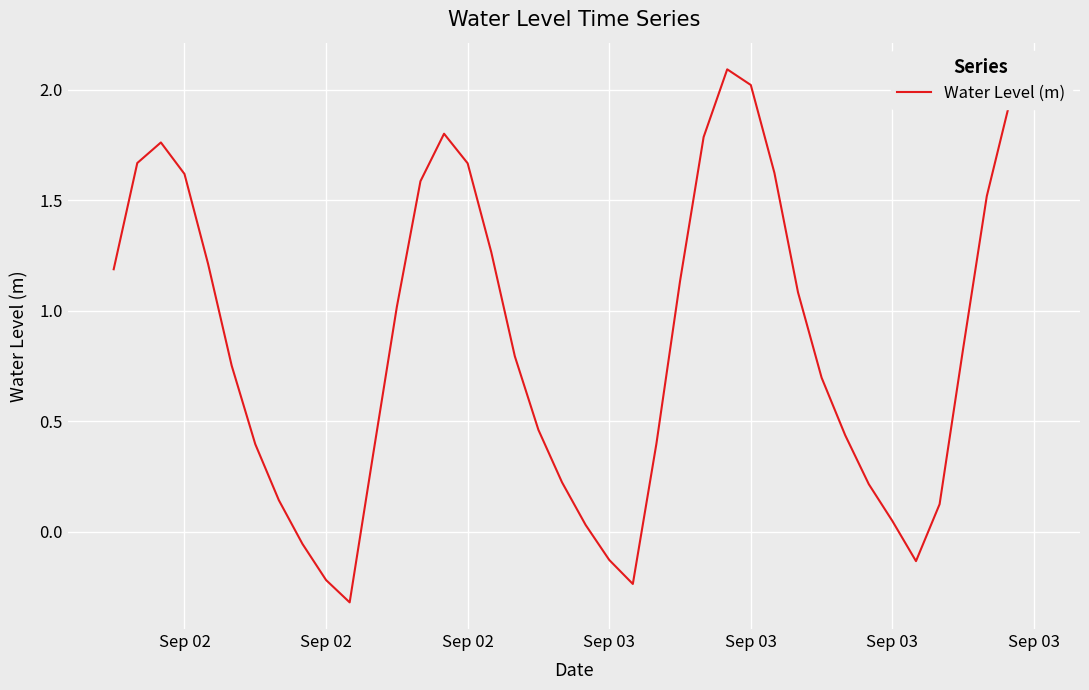

What is the difference between the maximum and minimum values?

2.4